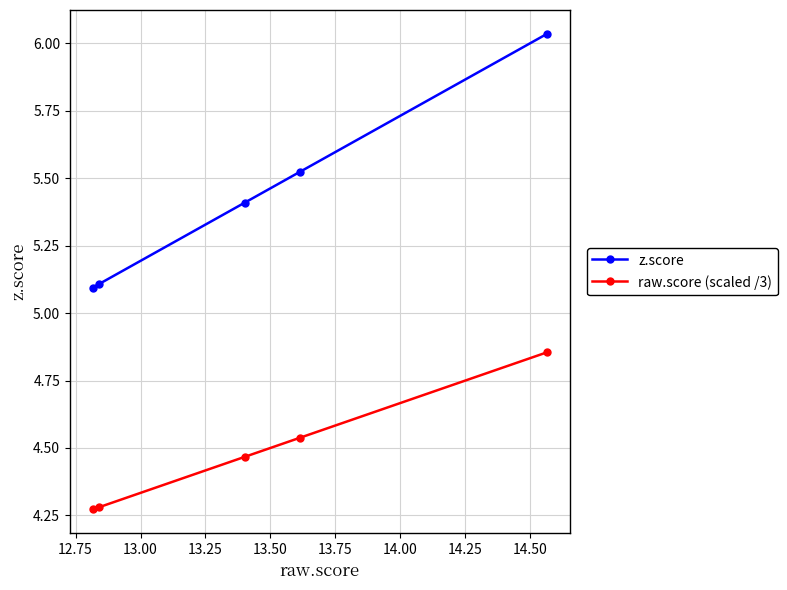

How many lines are shown in the chart?

2